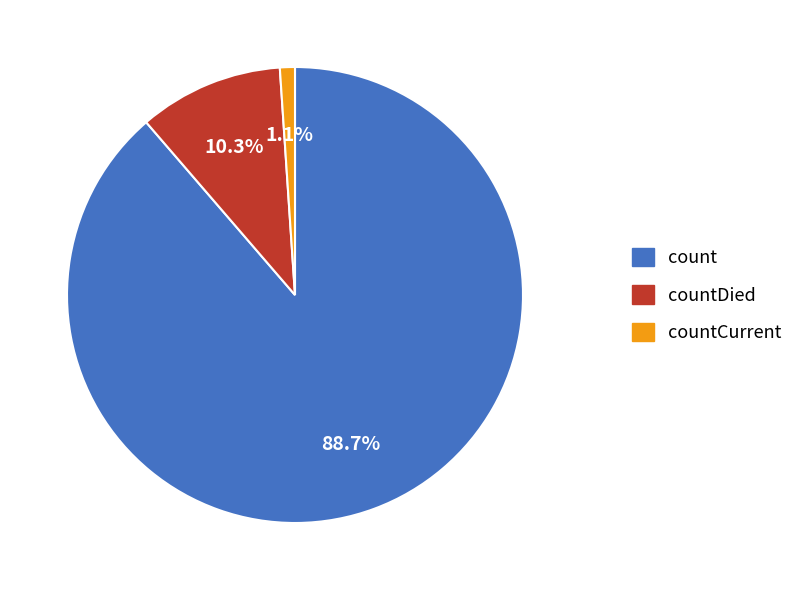

Does any single category account for the majority?

Yes